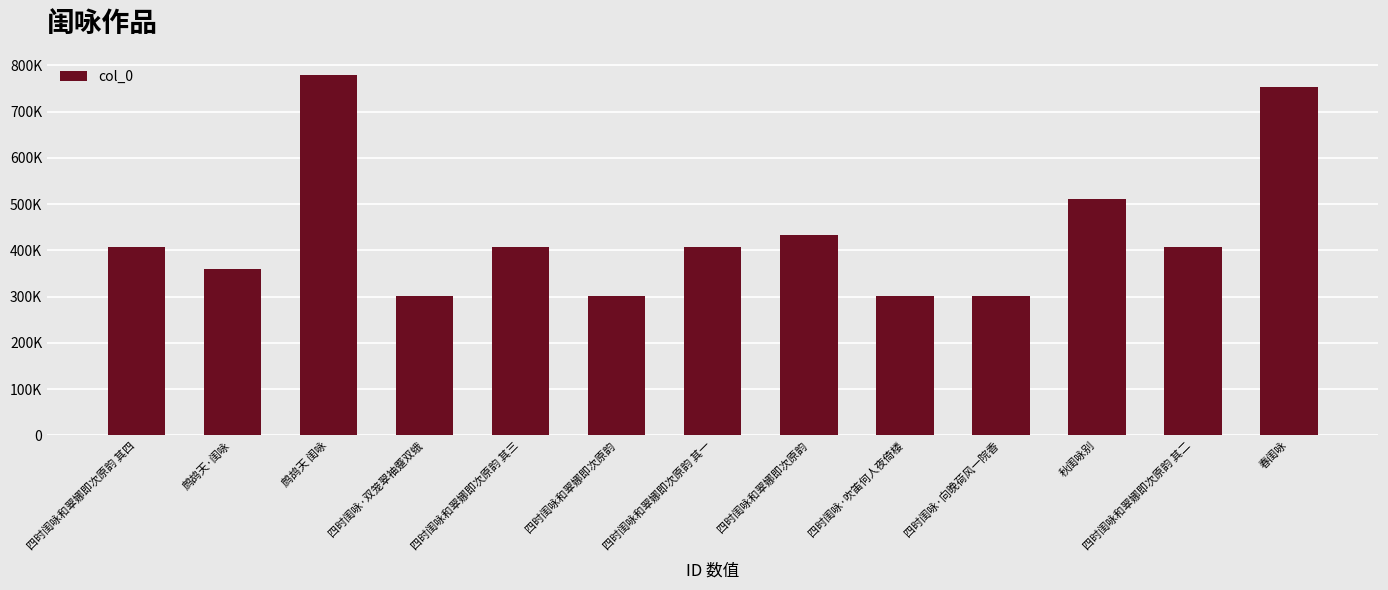

Are the bars horizontal?

No